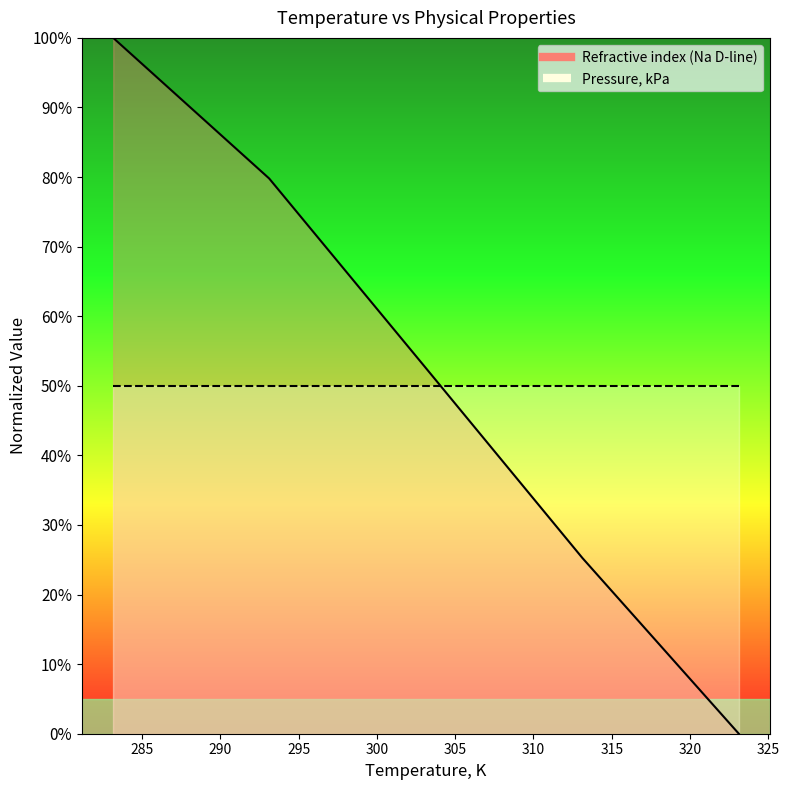

What is the difference between the maximum and minimum values?

100.0